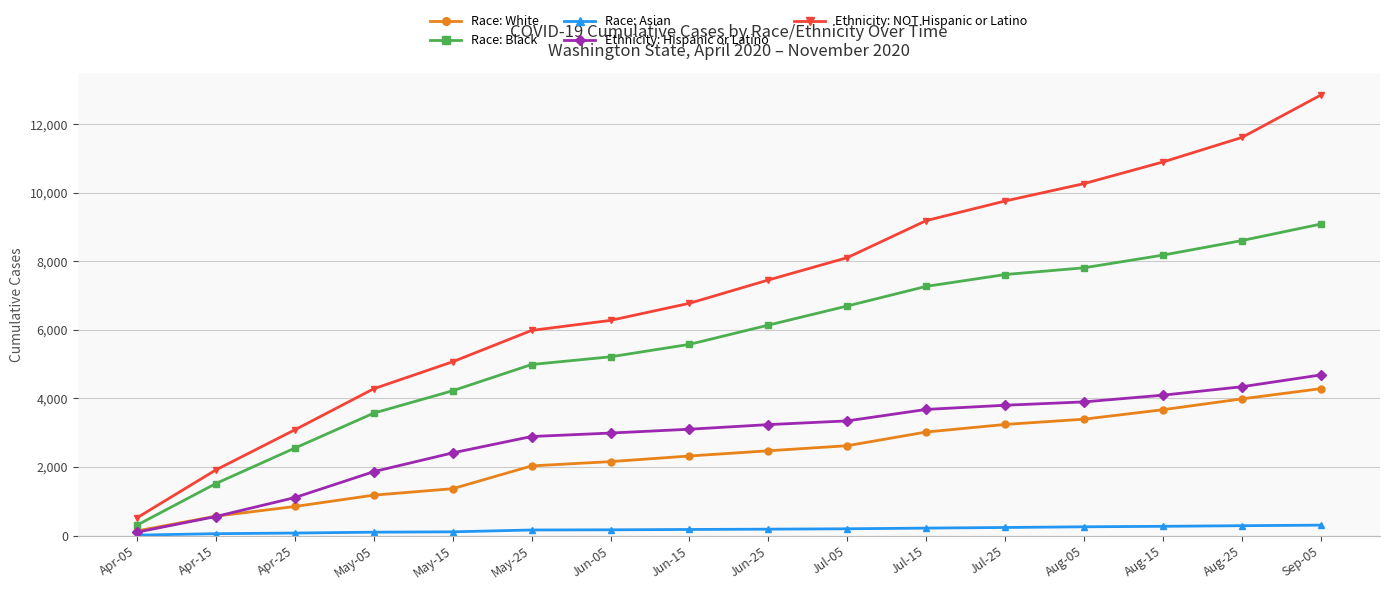

What is the minimum value for Race: White?

135